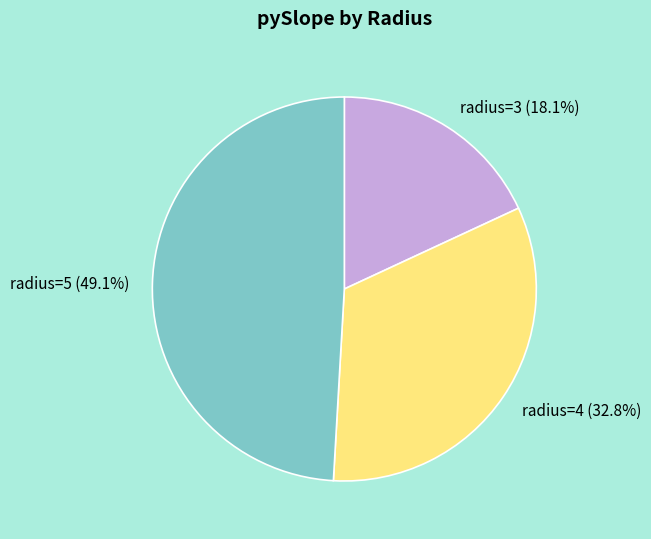

Approximately how many times larger is the value at radius=5 (49.1%) compared to radius=3 (18.1%)?

2.7